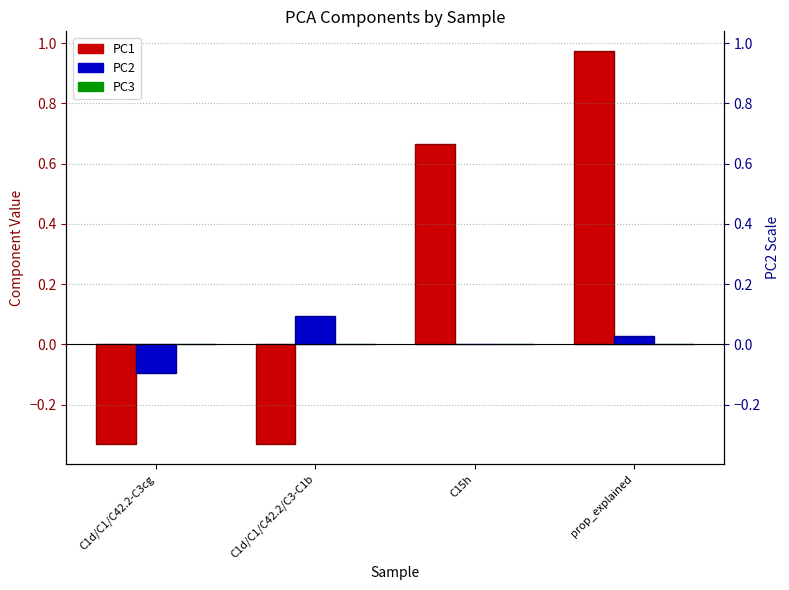

True or false: PC1 has a value of 1.0 at prop_explained.

True